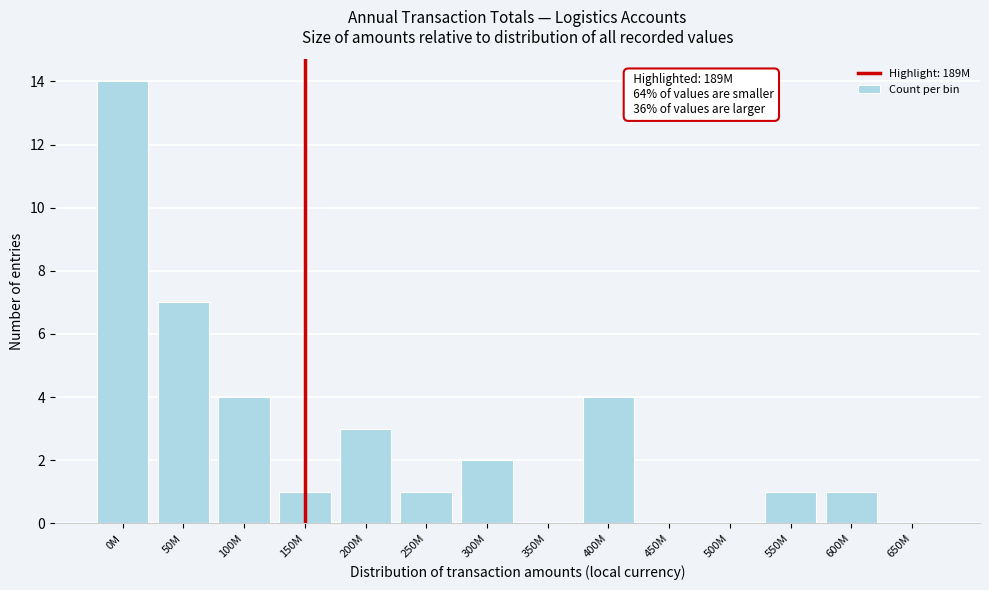

Reading right to left, transcribe all the data shown in this chart.

650M=0	600M=1	550M=1	500M=0	450M=0	400M=4	350M=0	300M=2	250M=1	200M=3	150M=1	100M=4	50M=7	0M=14